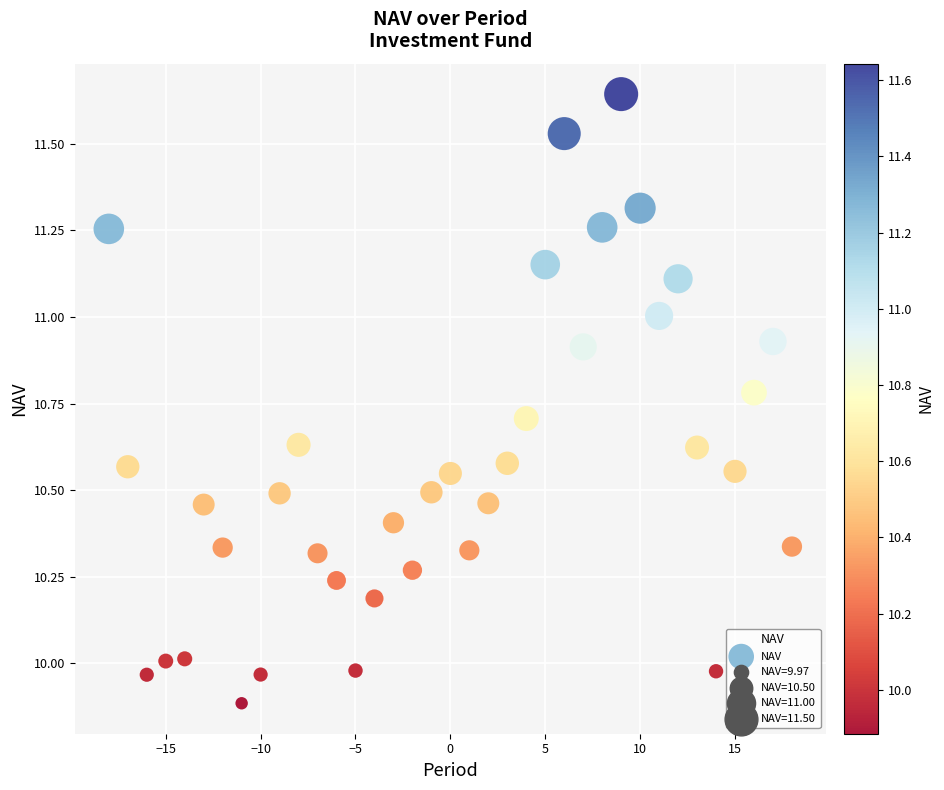

What is the range of X values (max minus min)?

36.0